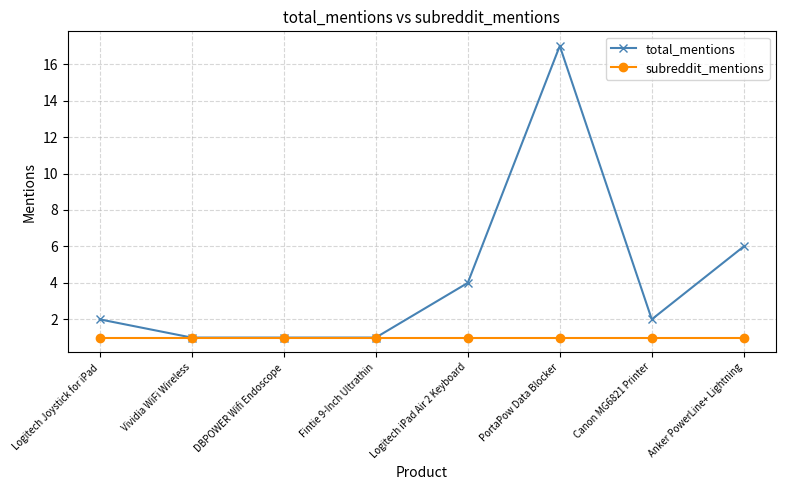

Rank the series by their maximum value, from lowest to highest.

subreddit_mentions, total_mentions